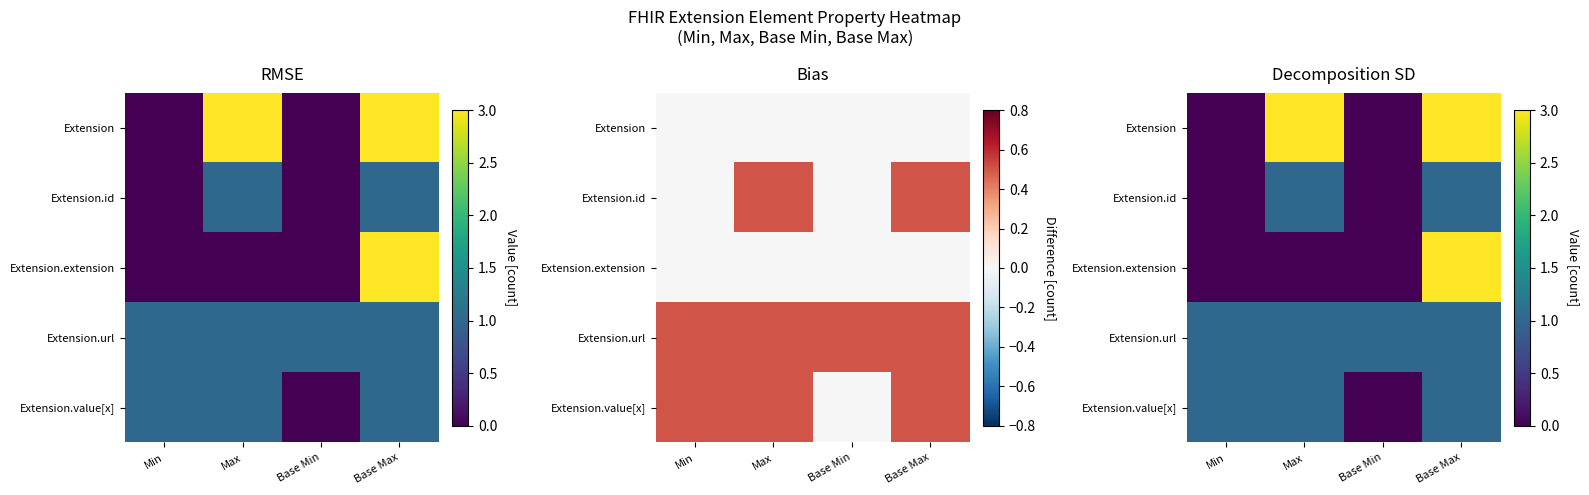

What is the total value across all series at Base Min?

1